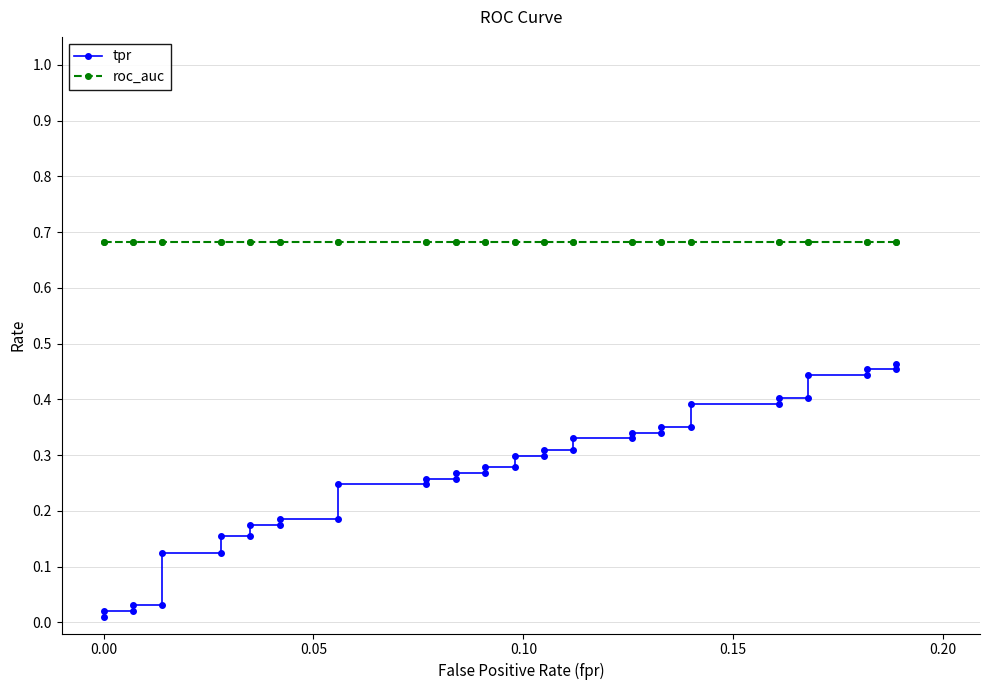

True or false: roc_auc and tpr cross at least once.

False